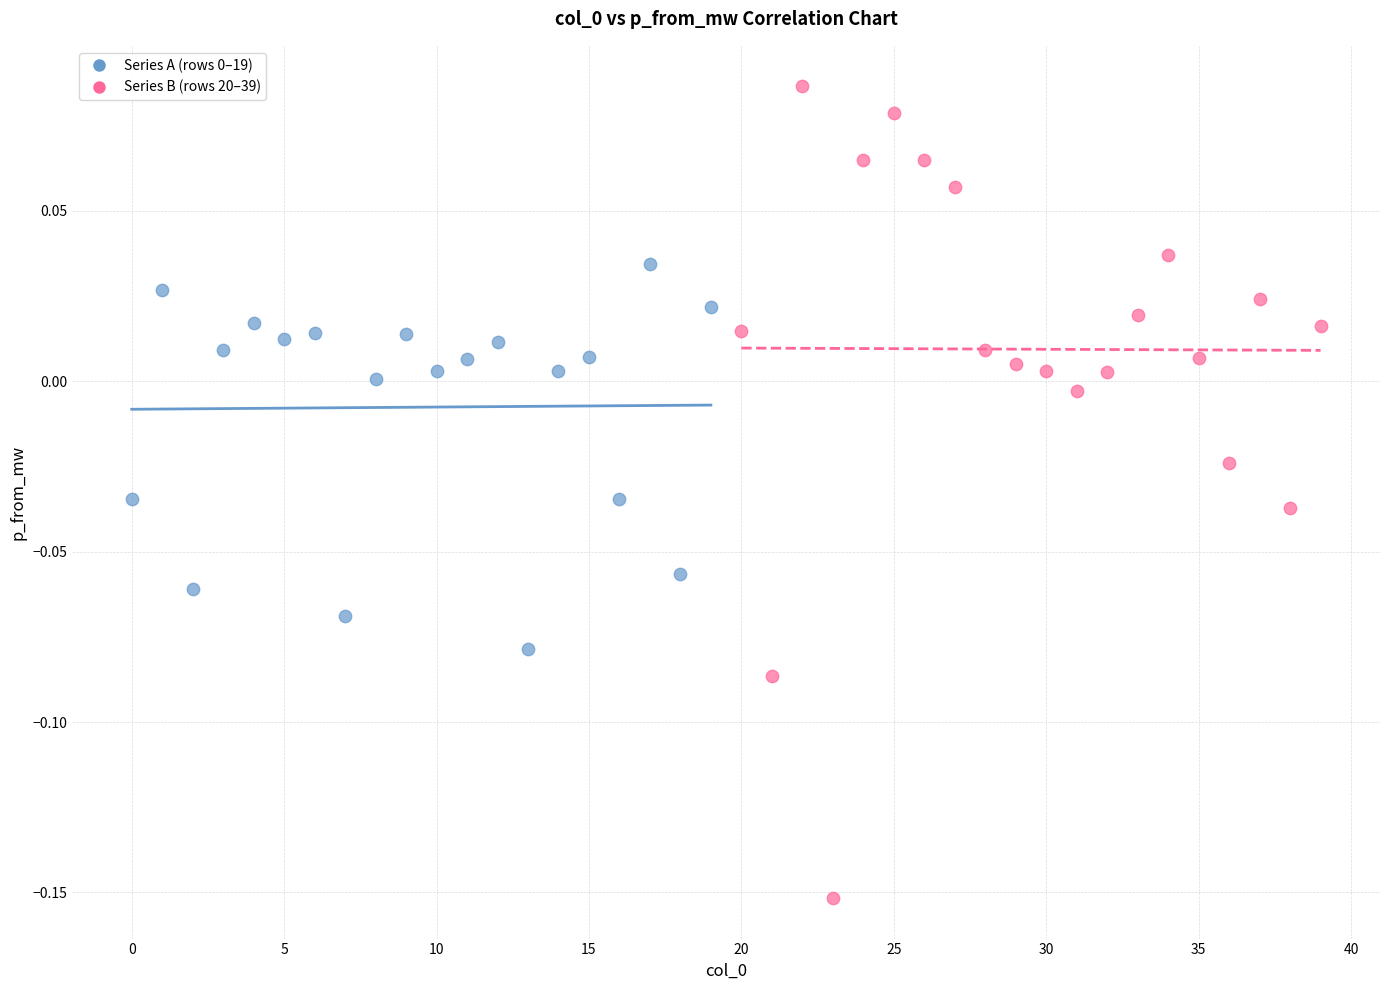

Which series has the widest spread of Y values?

Series B (rows 20–39)